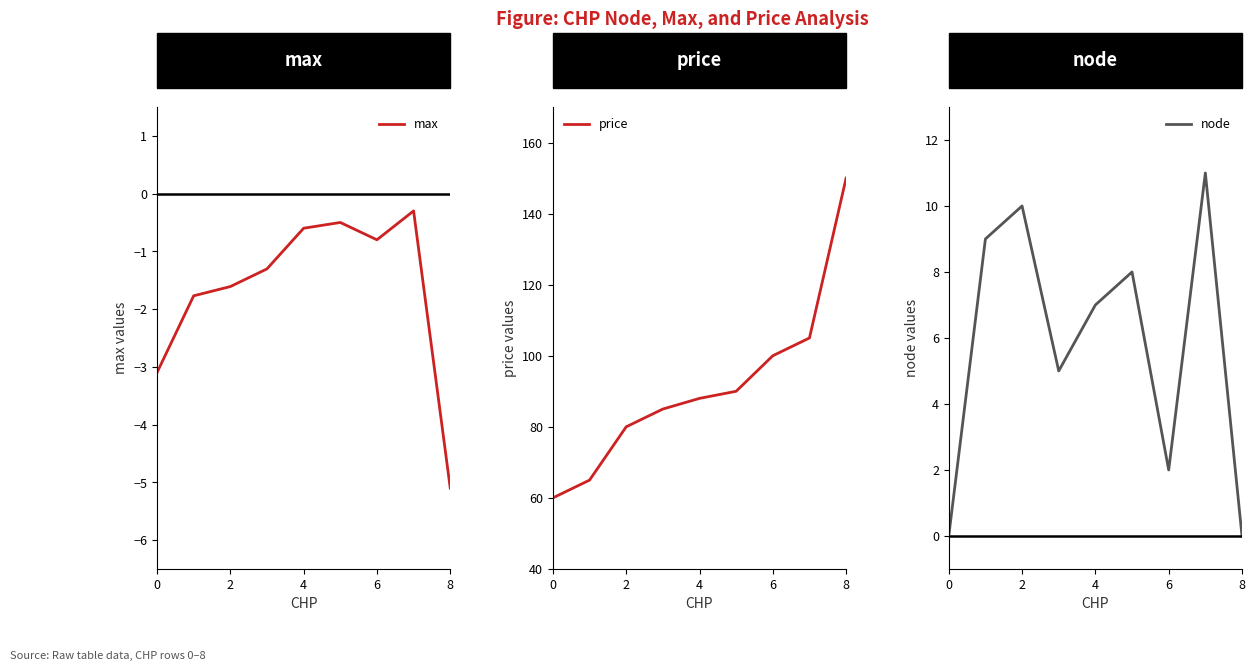

What is the maximum value for node?

11